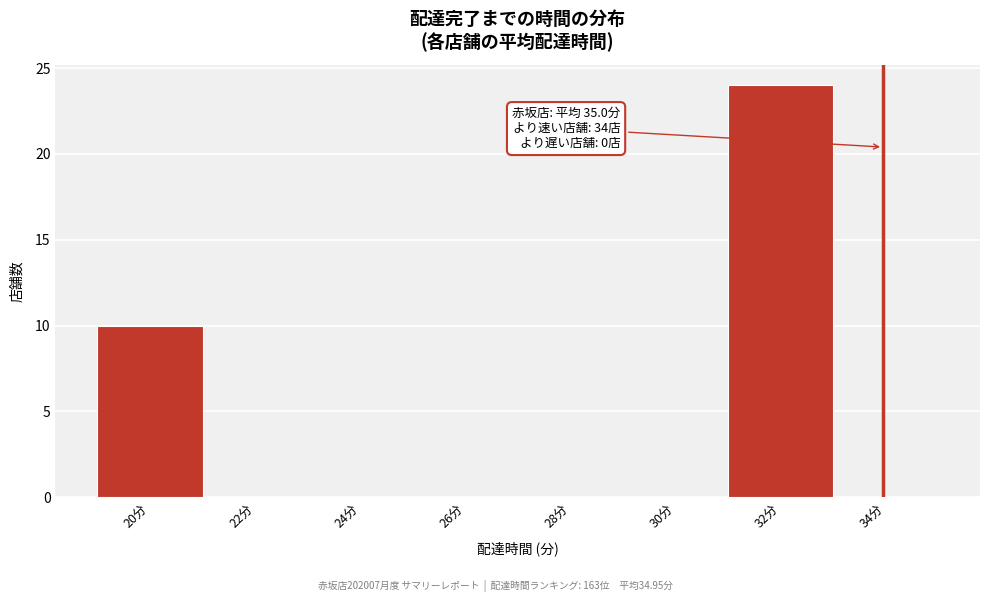

Reading right to left, what are all the values shown in this chart?

34分=0	32分=24	30分=0	28分=0	26分=0	24分=0	22分=0	20分=10